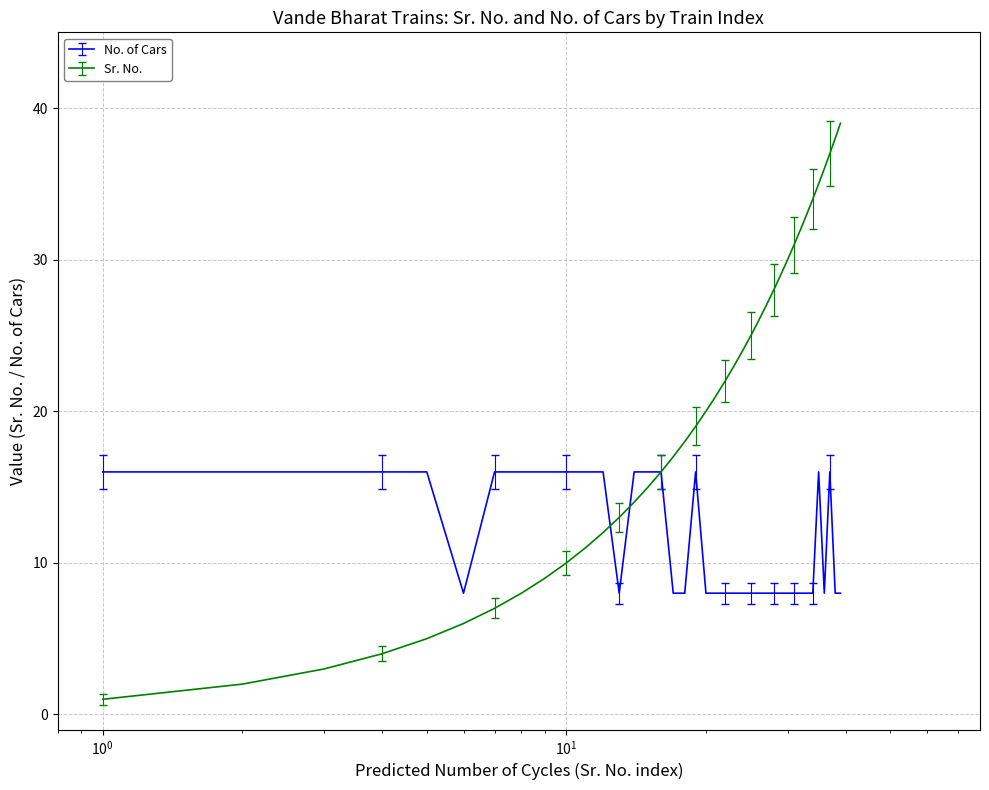

What is the maximum value for No. of Cars?

16